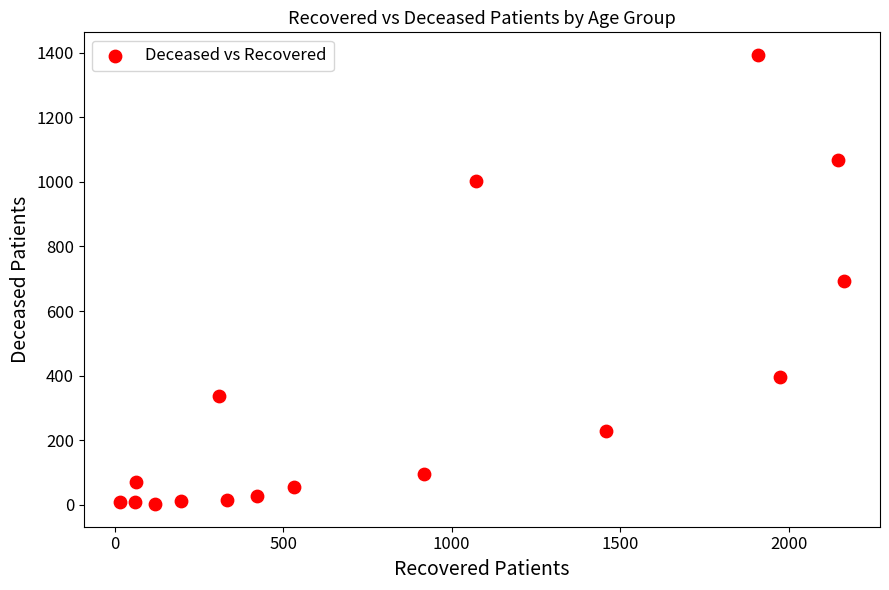

What is the range of X values (max minus min)?

2147